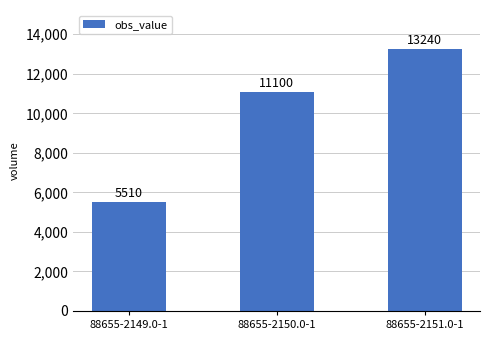

Reading left to right, transcribe all the data shown in this chart.

88655-2149.0-1=5510	88655-2150.0-1=11100	88655-2151.0-1=13240